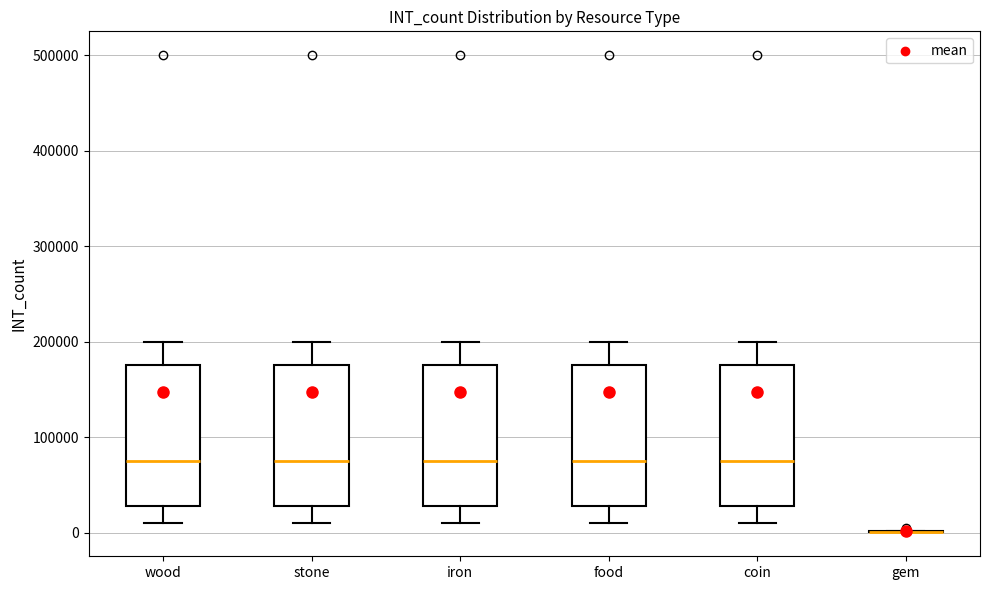

Reading left to right, transcribe this box plot: for each box, give where its median line is, the range the box spans, and where its two whiskers end, as read against the y-axis. The values are not printed on the chart, so give them approximately, as read against the axis.

wood: median 80000, box 30000 to 180000, whiskers 10000 to 200000
stone: median 80000, box 30000 to 180000, whiskers 10000 to 200000
iron: median 80000, box 30000 to 180000, whiskers 10000 to 200000
food: median 80000, box 30000 to 180000, whiskers 10000 to 200000
coin: median 80000, box 30000 to 180000, whiskers 10000 to 200000
gem: box collapsed to a line at 0, whiskers 0 to 0